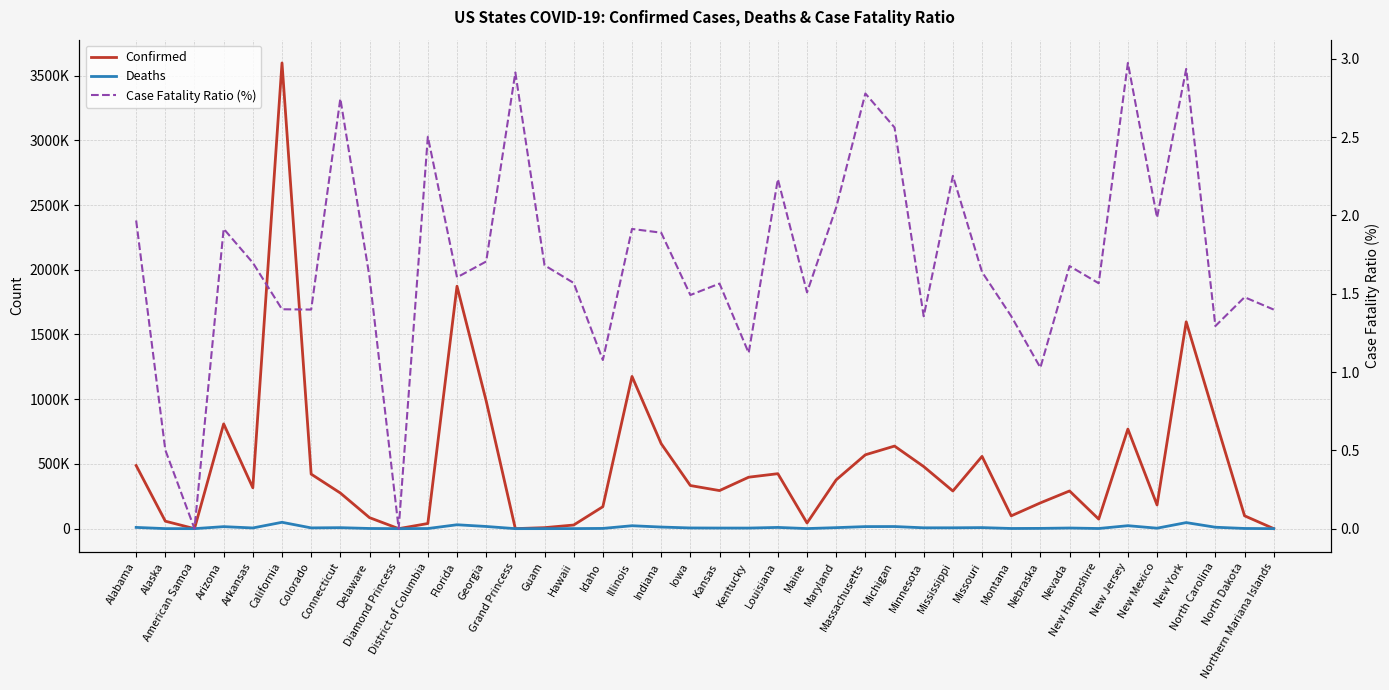

What are all the series names shown in the legend?

Confirmed, Deaths, Case Fatality Ratio (%)